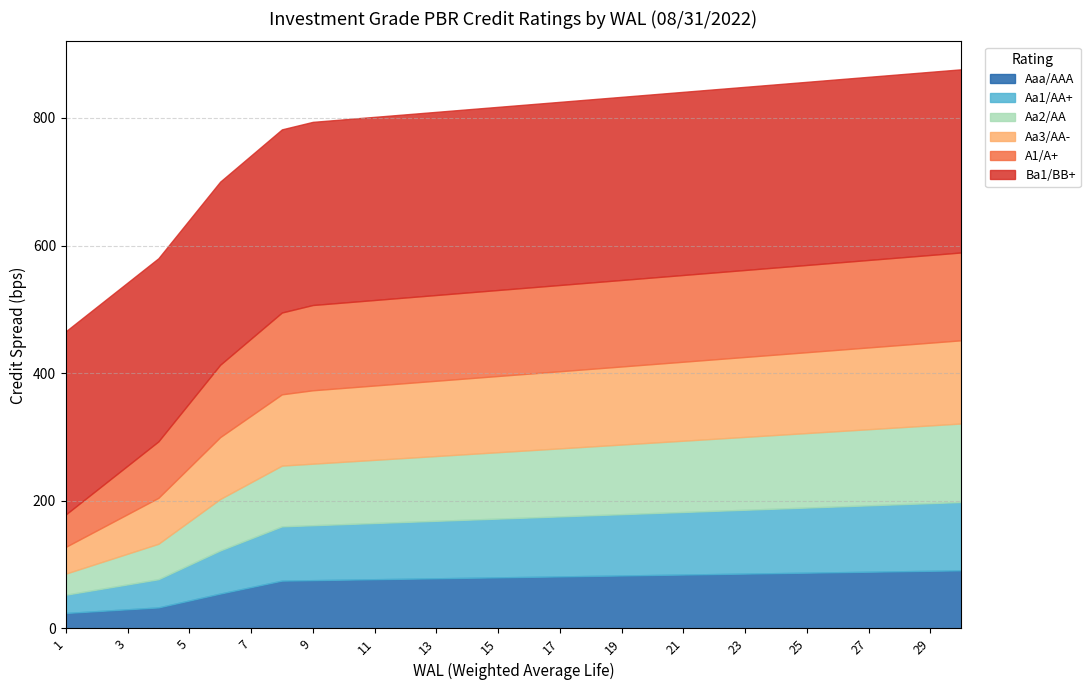

What is the value of the Aa1/AA+ point at the 28th from the left?

105.0